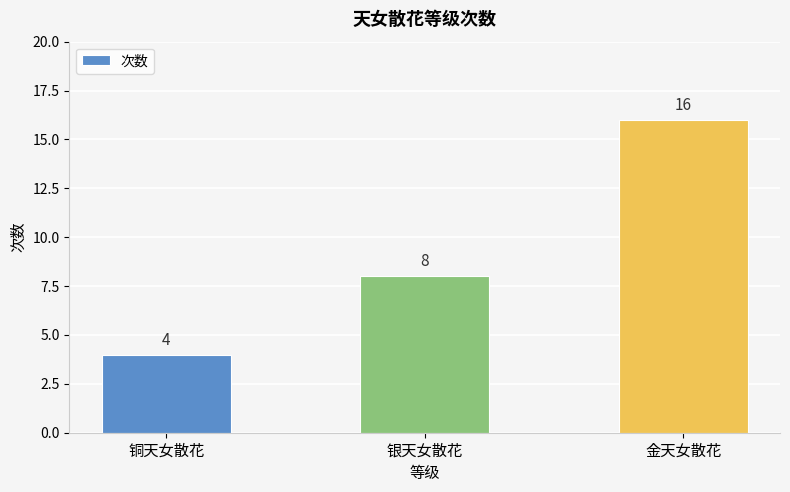

What is the difference between the values at 铜天女散花 and 银天女散花?

4